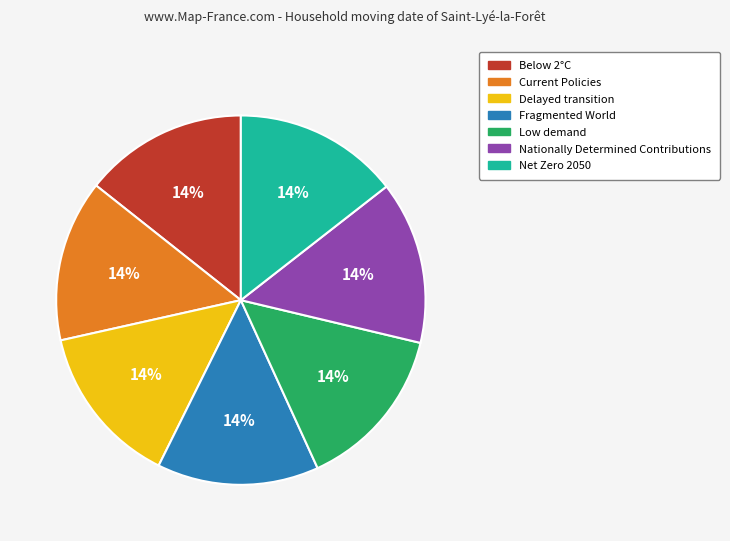

To the nearest percent, what percentage of the pie is Net Zero 2050?

14%